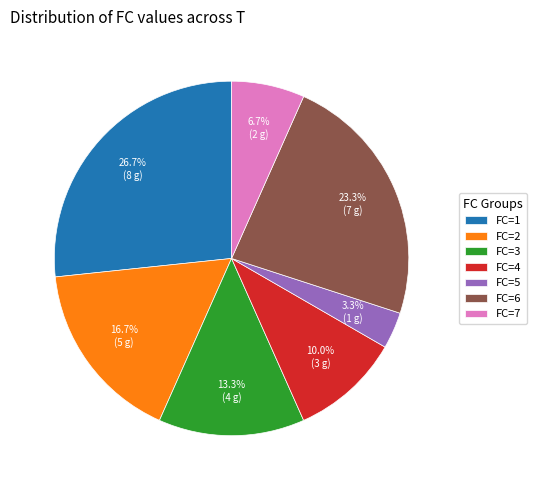

Combined, what portion of the pie is FC=1 and FC=6?

50.0%